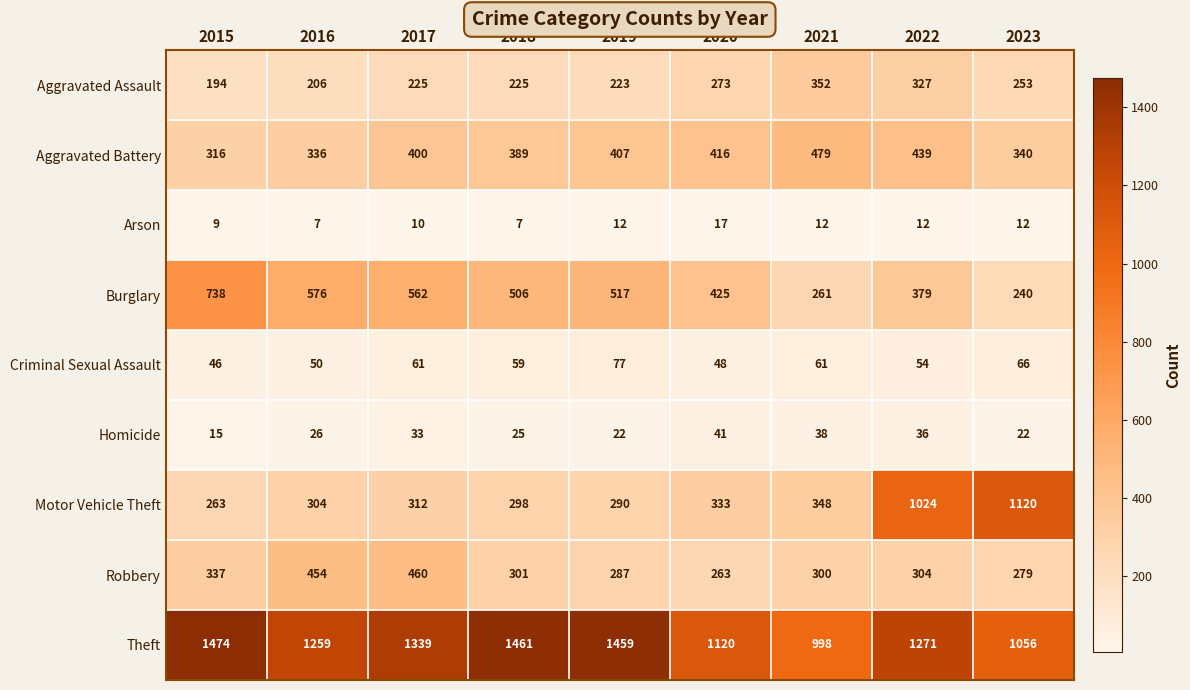

Which label corresponds to the largest value in the chart?

2015